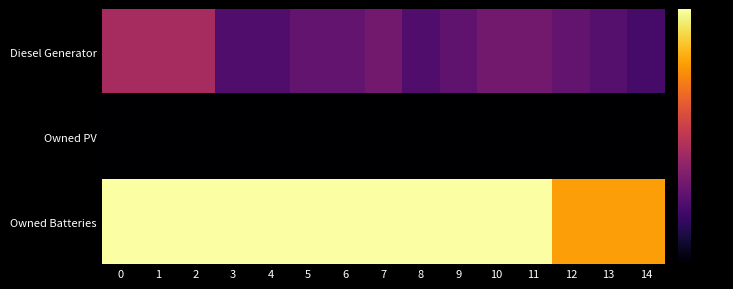

What is the total value across all series at 10?

1177